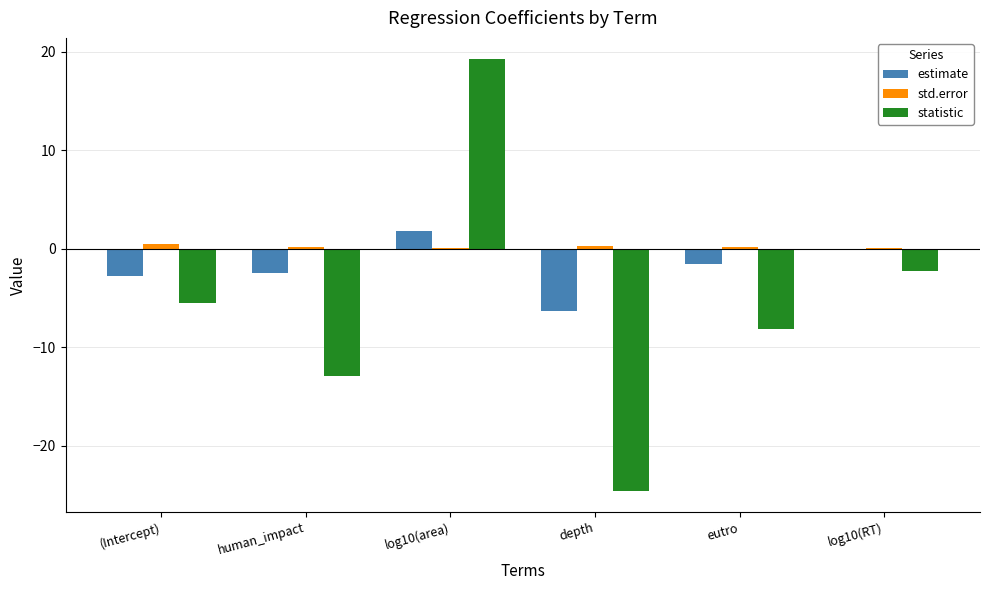

At which label does statistic first exceed -5?

log10(area)